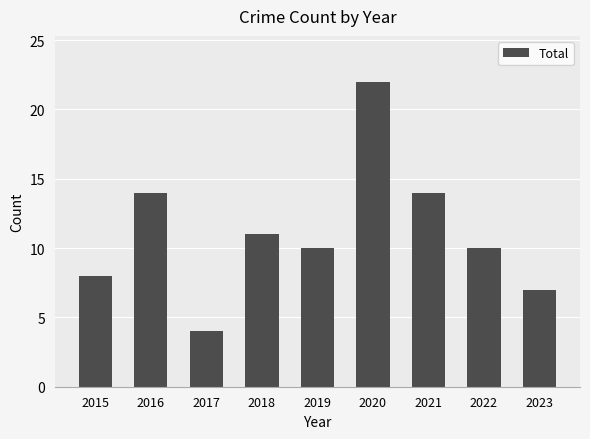

How many data points does each series have?

9